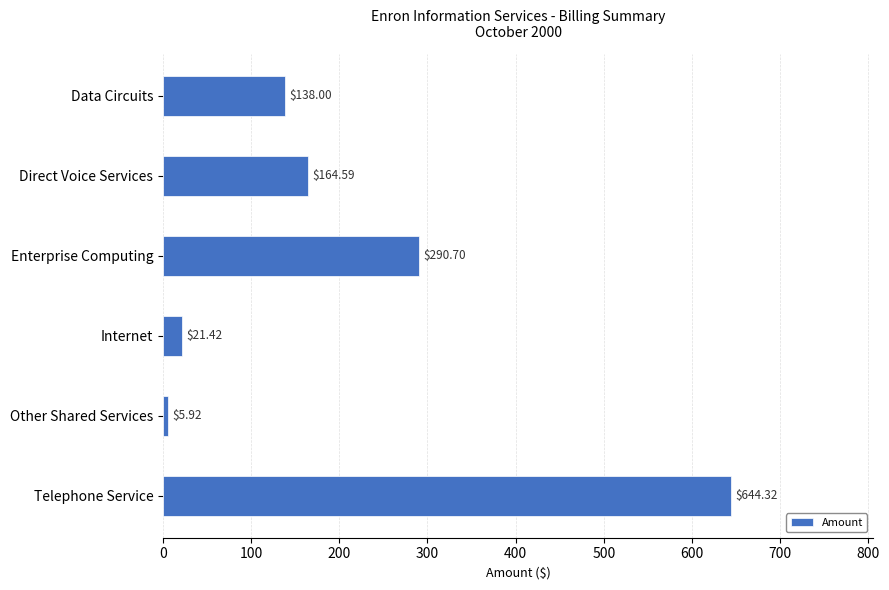

At which category does the chart reach its peak across all series?

Telephone Service